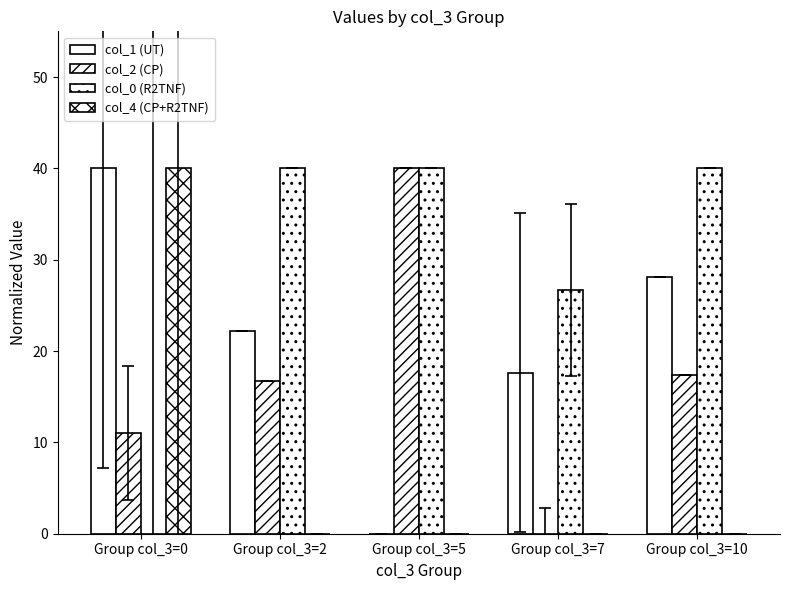

Reading right to left, list all the values displayed in this chart.

col_1 (UT): 28.1	17.6	0.0	22.2	40.0
col_2 (CP): 17.4	0.0	40.0	16.7	11.0
col_0 (R2TNF): 40.0	26.7	40.0	40.0	0.0
col_4 (CP+R2TNF): 0.0	0.0	0.0	0.0	40.0